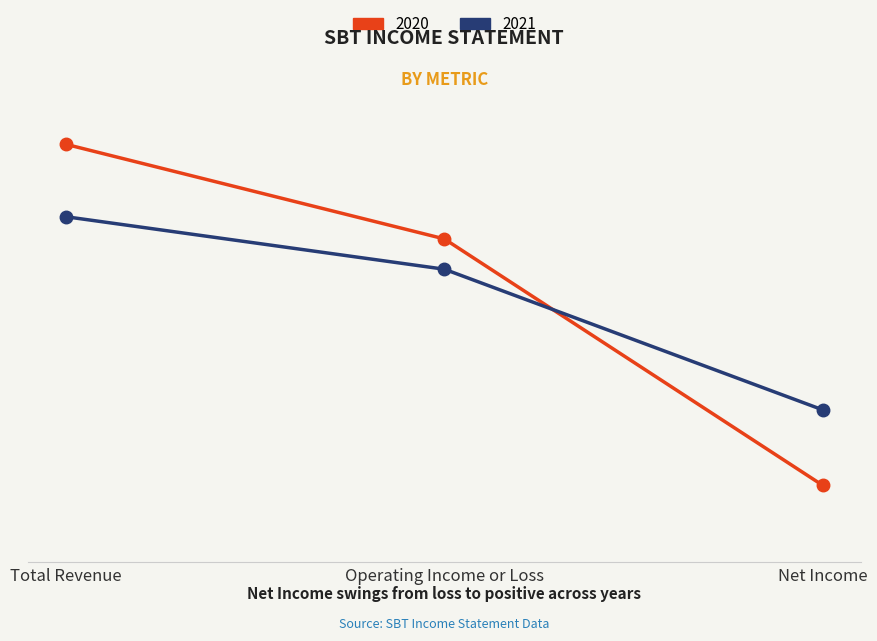

Is the value of 2021 at Net Income greater than the value of 2020 at Net Income?

Yes